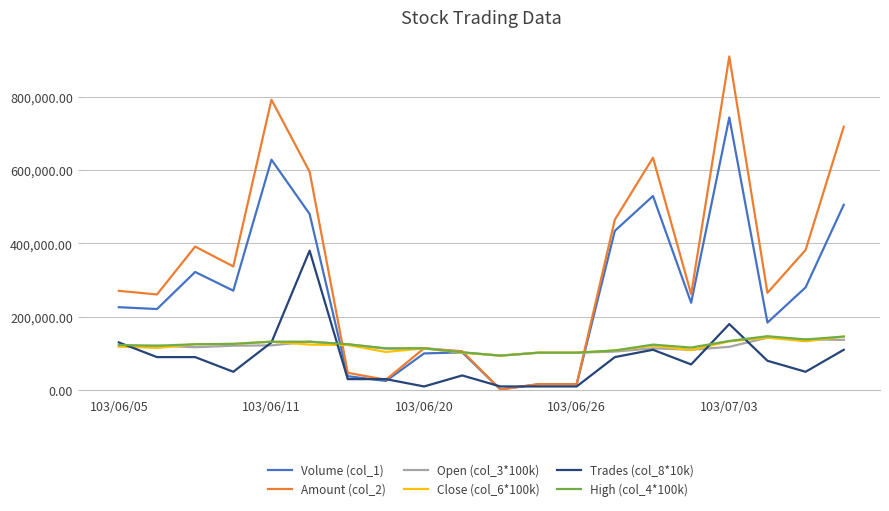

What is the maximum value shown in the chart?

909320